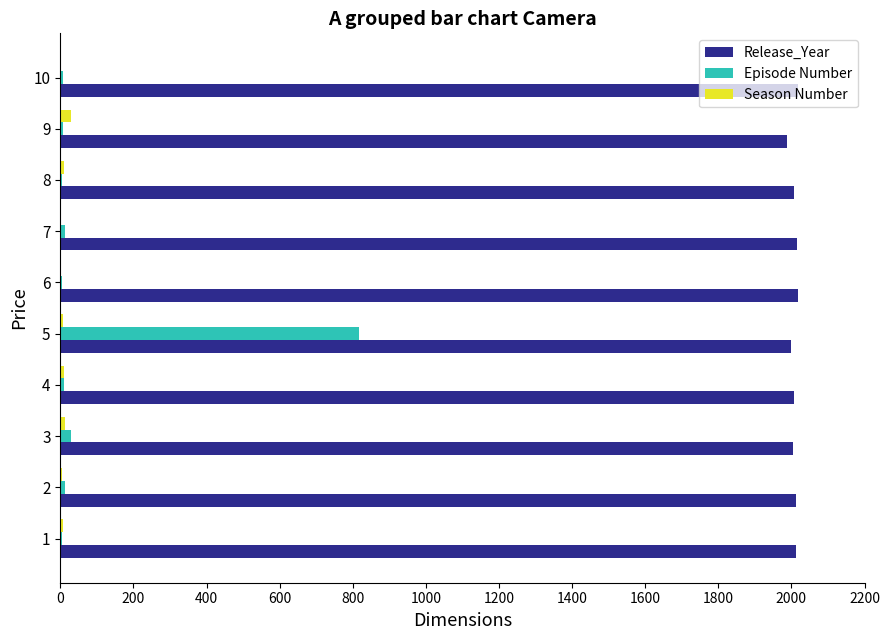

Which series has the widest spread of values?

Episode Number